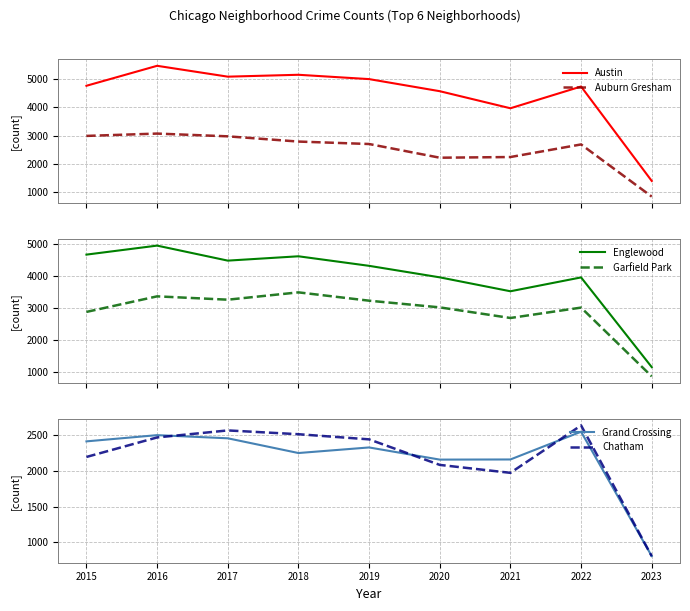

What is the difference between the maximum and minimum values in the Garfield Park series?

2613